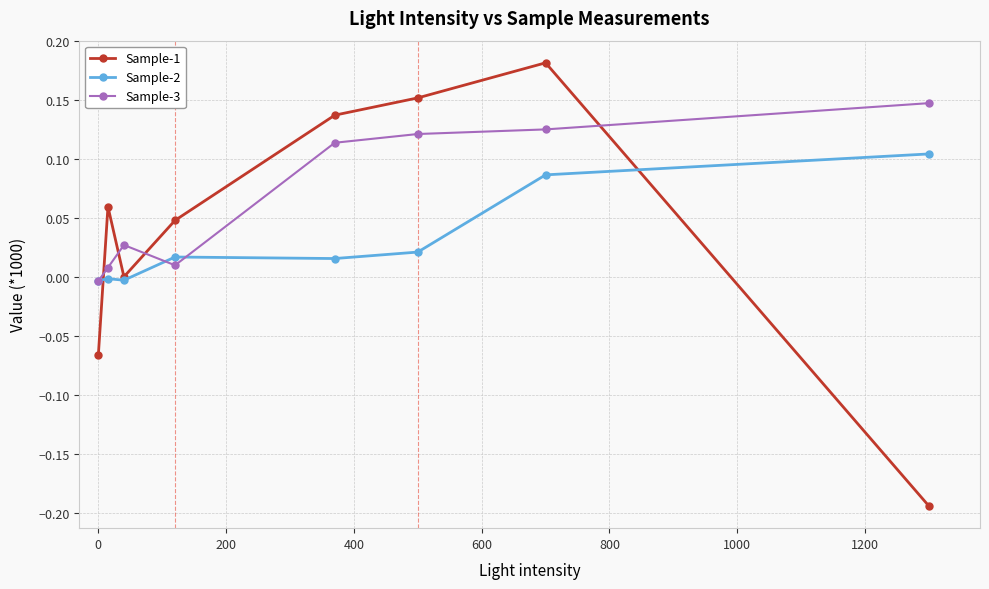

Which series has the widest spread of values?

Sample-1